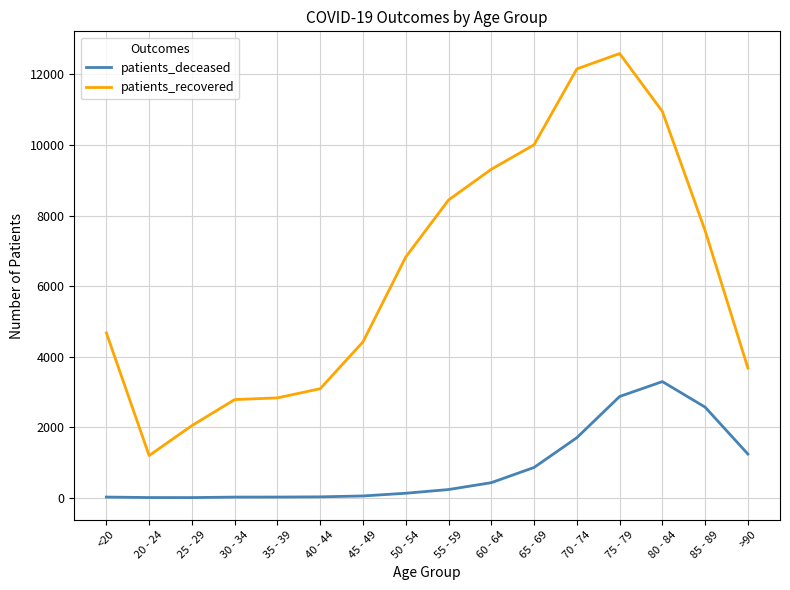

What is the difference between the patients_deceased values at 30 - 34 and <20?

1